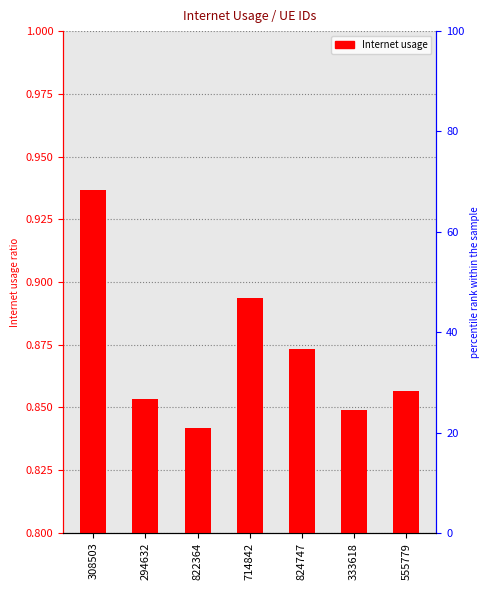

Between 822364 and 333618, which is larger?

333618